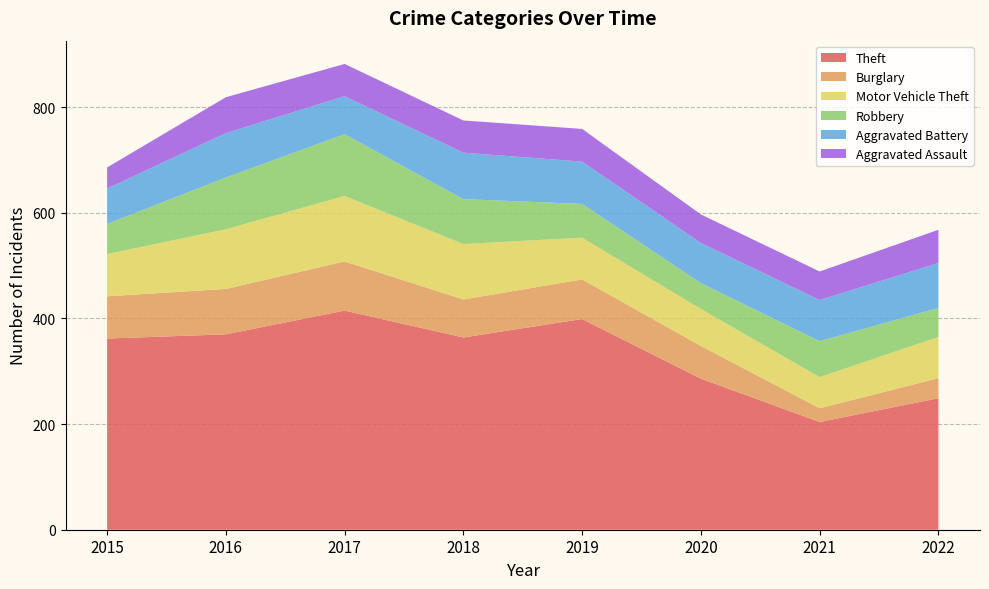

Reading left to right, what are all the values shown in this chart?

Theft: 362	370	415	364	399	286	204	249
Burglary: 80	86	93	72	75	62	26	38
Motor Vehicle Theft: 80	113	124	105	79	70	59	78
Robbery: 57	98	117	85	64	49	68	55
Aggravated Battery: 67	84	72	88	80	76	78	85
Aggravated Assault: 40	68	61	61	62	54	54	63